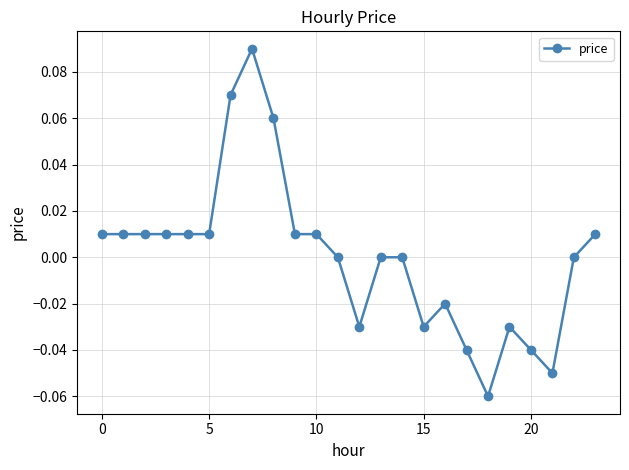

True or false: there are more than 2 points higher than both neighbors.

True